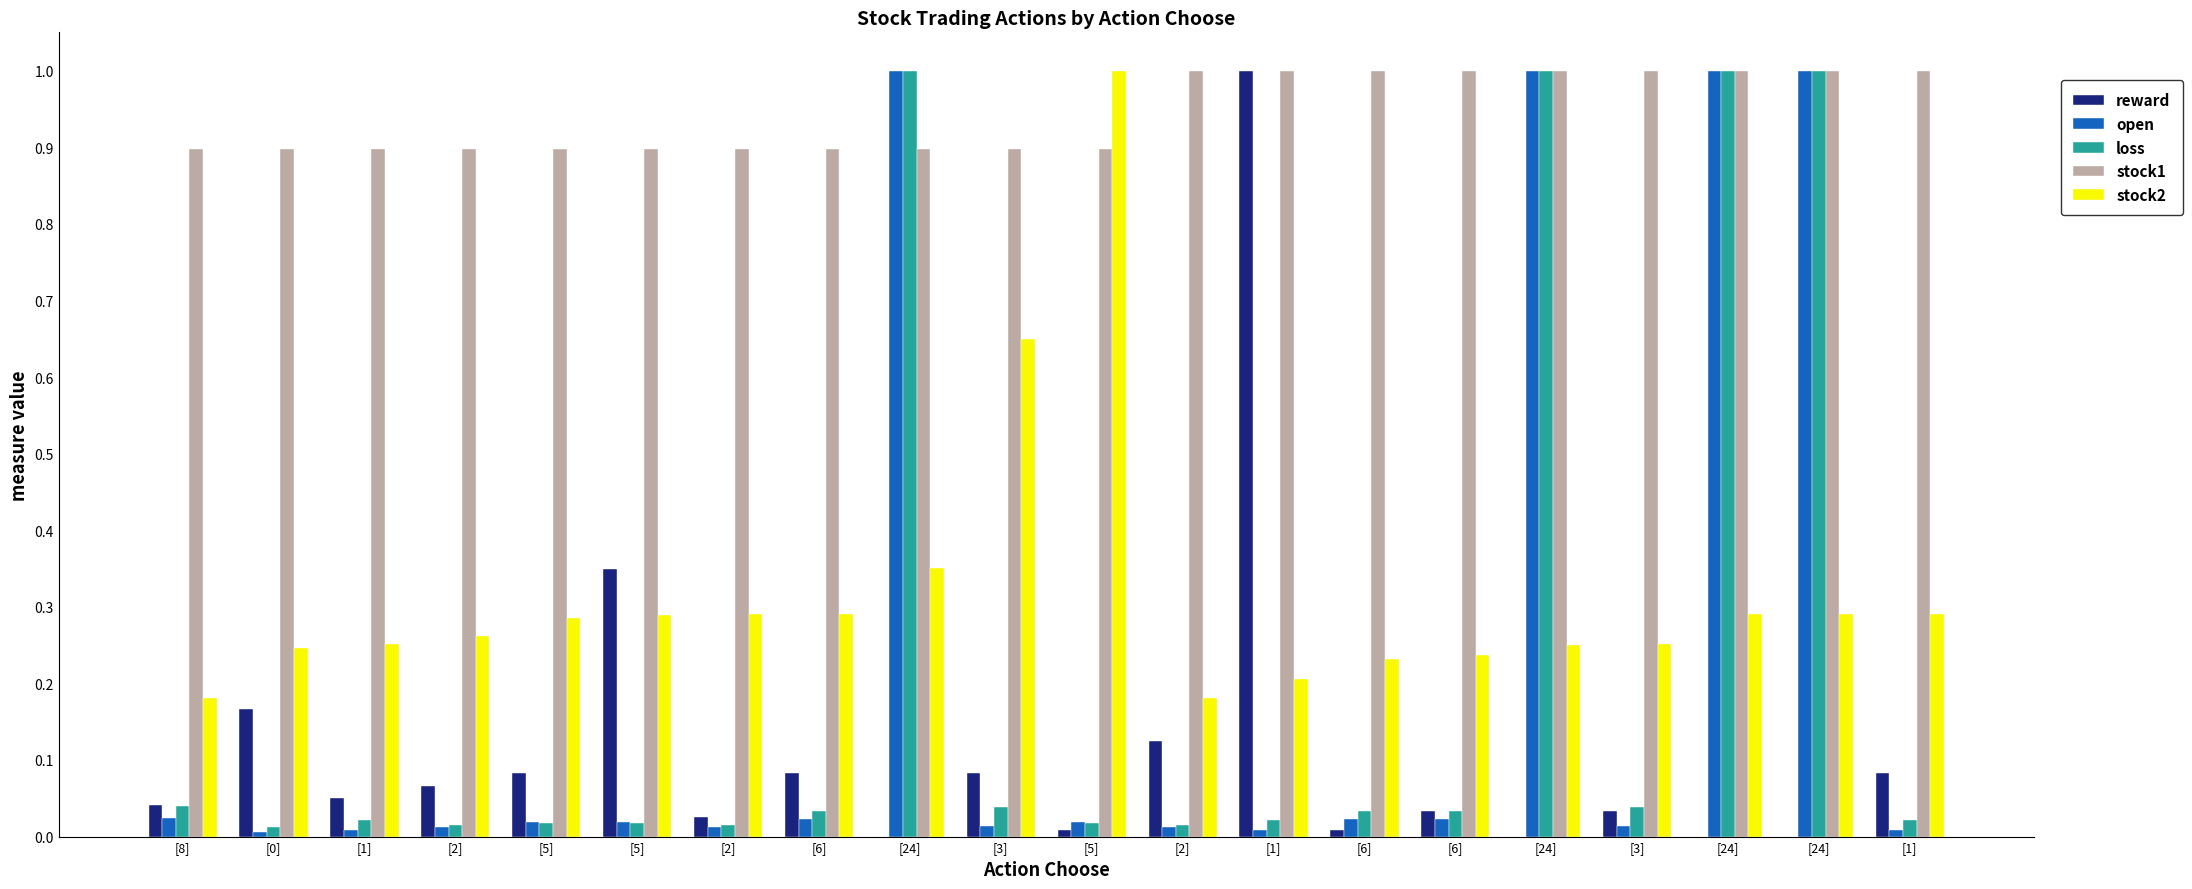

Reading left to right, list all the values displayed in this chart.

reward: 0.0	0.2	0.0	0.1	0.1	0.4	0.0	0.1	0.0	0.1	0.0	0.1	1.0	0.0	0.0	0.0	0.0	0.0	0.0	0.1
open: 0.0	0.0	0.0	0.0	0.0	0.0	0.0	0.0	1.0	0.0	0.0	0.0	0.0	0.0	0.0	1.0	0.0	1.0	1.0	0.0
loss: 0.0	0.0	0.0	0.0	0.0	0.0	0.0	0.0	1.0	0.0	0.0	0.0	0.0	0.0	0.0	1.0	0.0	1.0	1.0	0.0
stock1: 0.9	0.9	0.9	0.9	0.9	0.9	0.9	0.9	0.9	0.9	0.9	1.0	1.0	1.0	1.0	1.0	1.0	1.0	1.0	1.0
stock2: 0.2	0.2	0.3	0.3	0.3	0.3	0.3	0.3	0.4	0.6	1.0	0.2	0.2	0.2	0.2	0.3	0.3	0.3	0.3	0.3